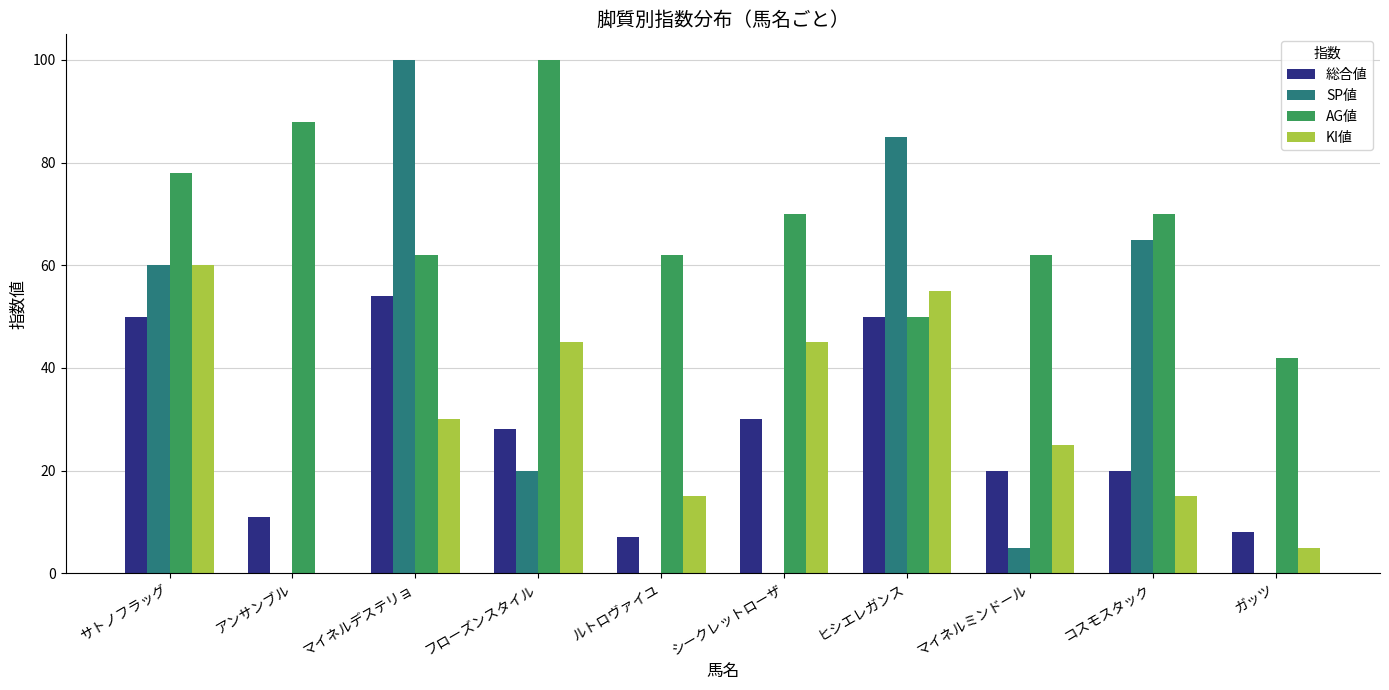

How many data points does each series have?

10